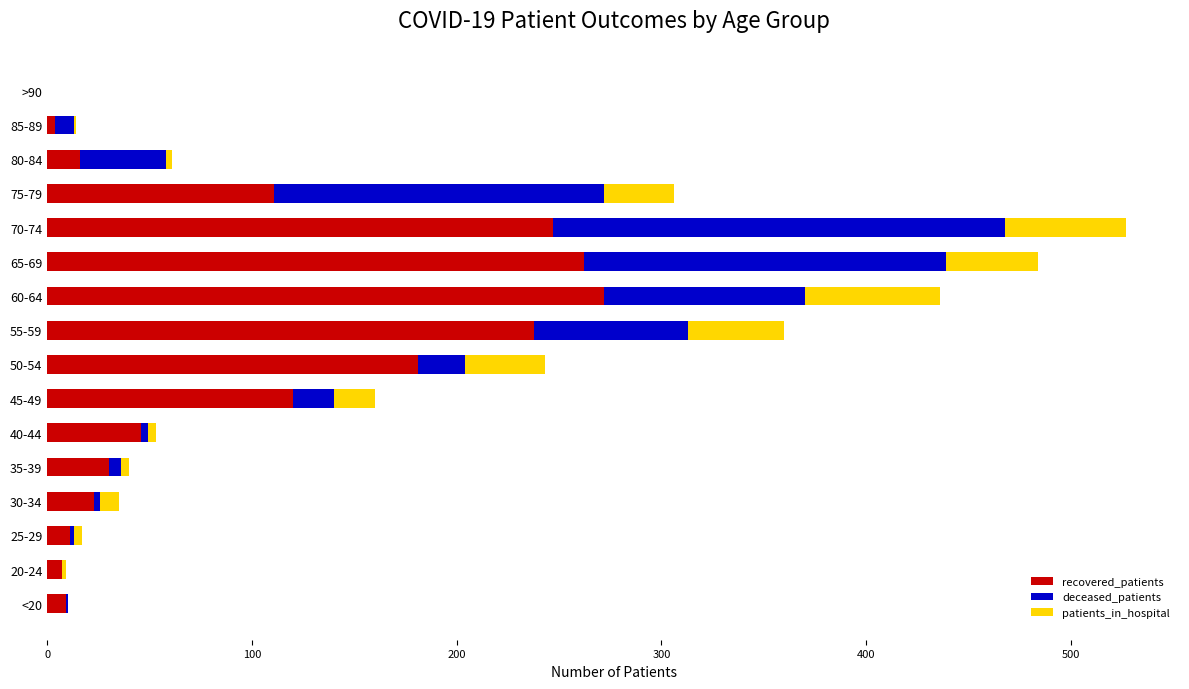

At which category is the sum across all series the highest?

70-74